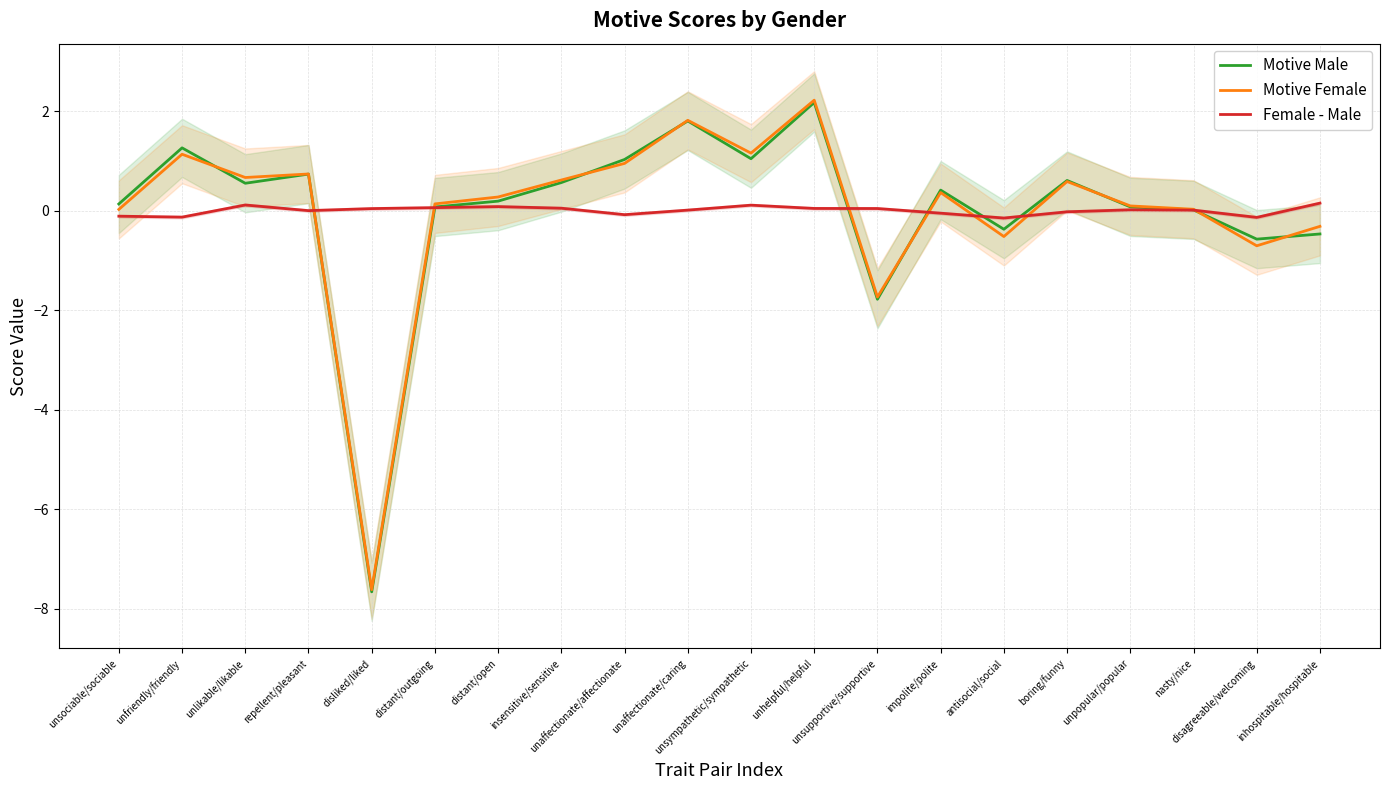

What is the smallest value displayed?

-7.7